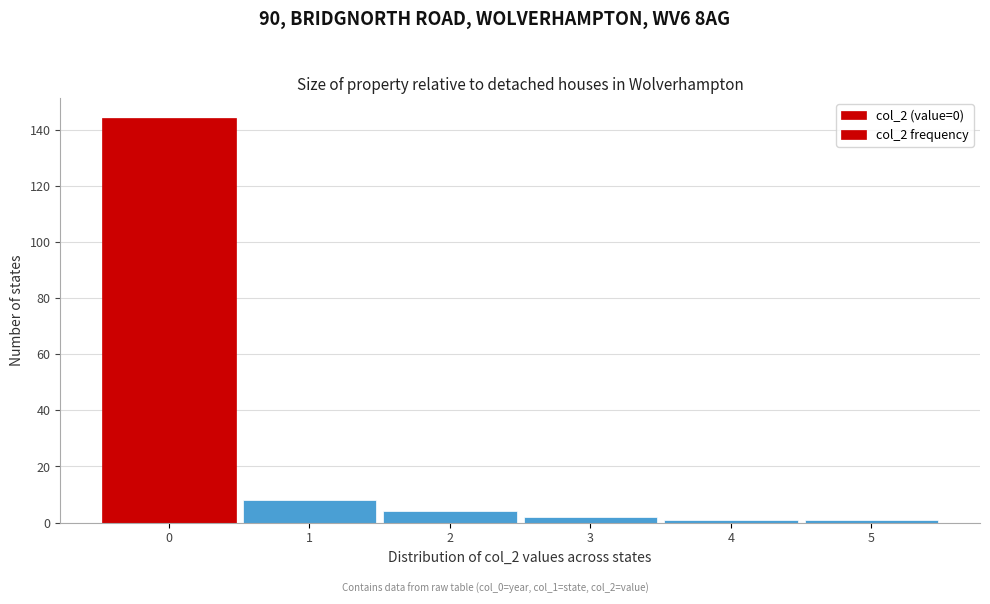

What is the height of the bar covering 0.5 to 1.5 on the x-axis? The values are not printed on the chart, so give them approximately, as read against the axis.

8